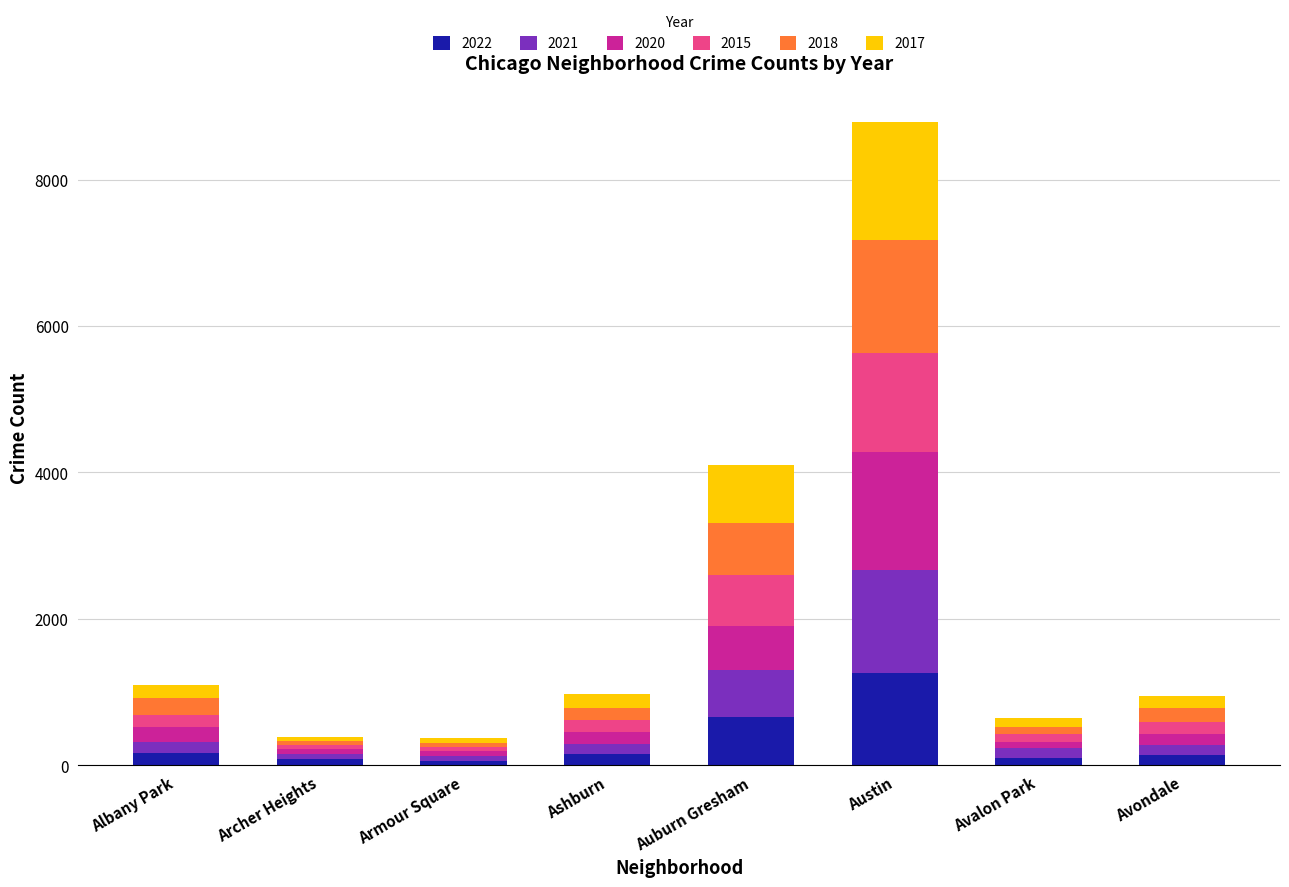

What is the difference between the second highest and minimum values in the 2022 series?

597